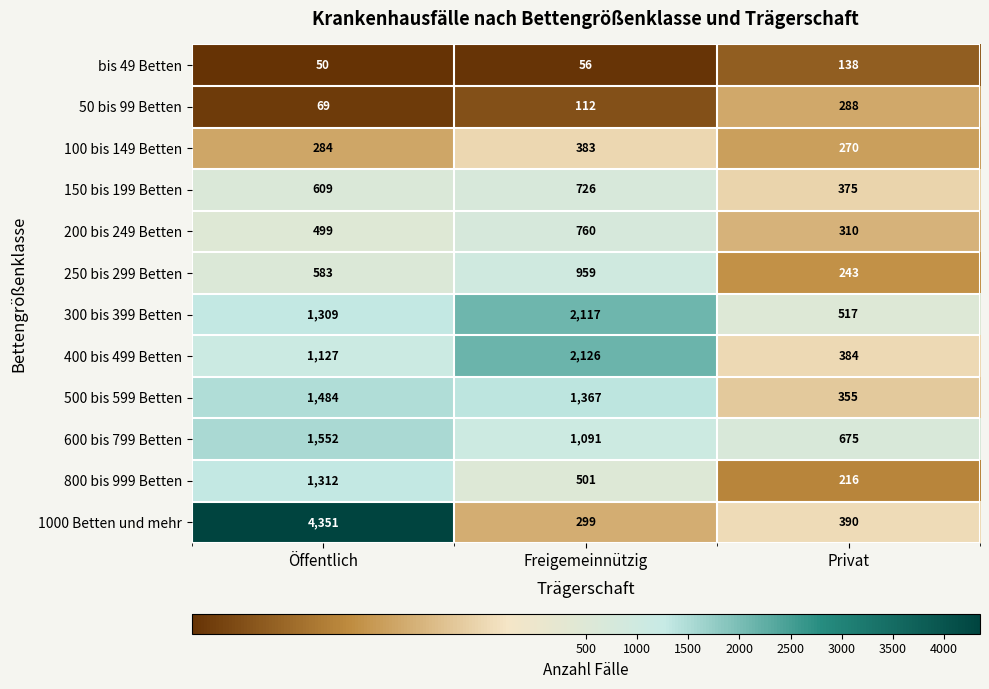

What is the difference between the maximum and minimum values in the 300 bis 399 Betten series?

1600